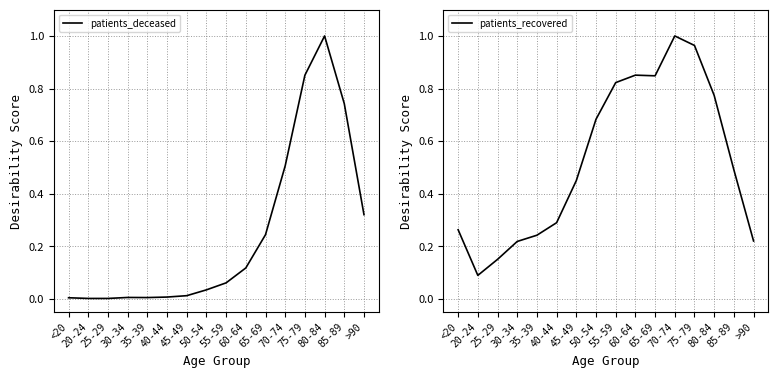

True or false: patients_deceased has more than 0 points higher than both neighbors.

True